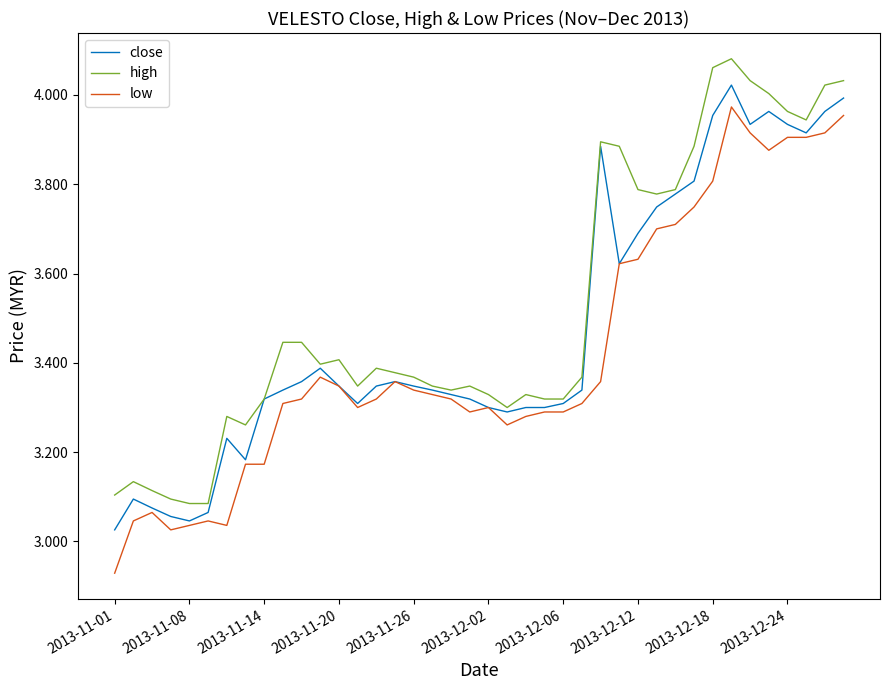

Which category has the lowest value in the low series?

2013-11-01